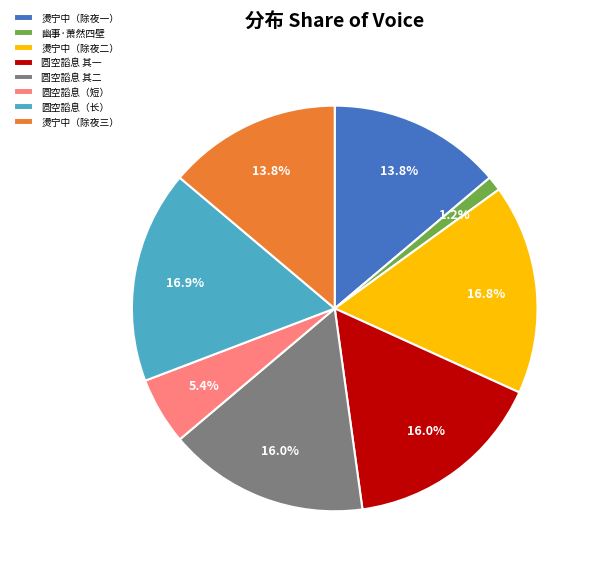

Does any single category account for the majority?

No